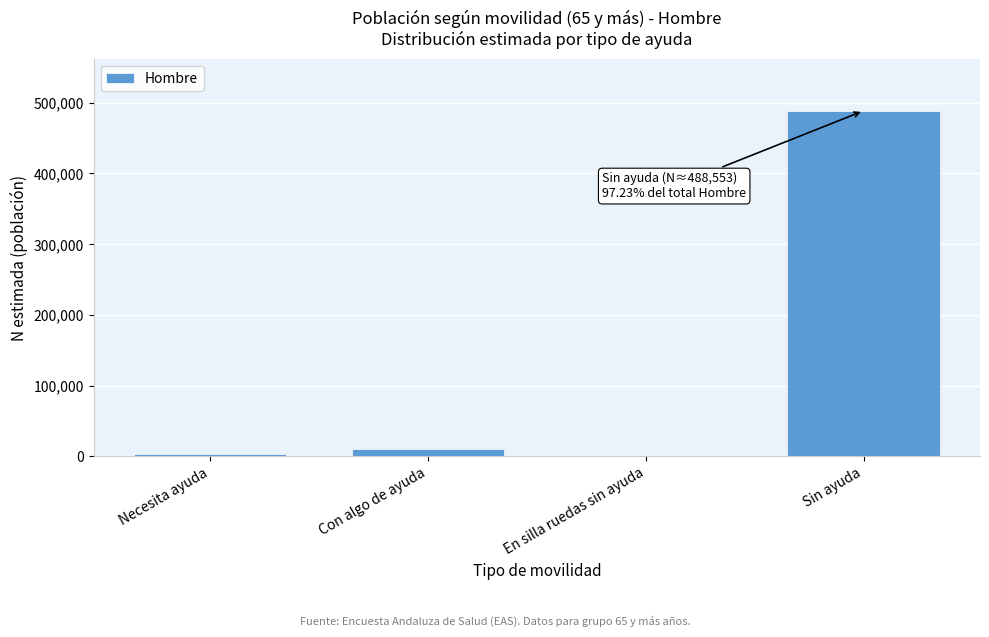

Which label corresponds to the largest value in the chart?

Sin ayuda